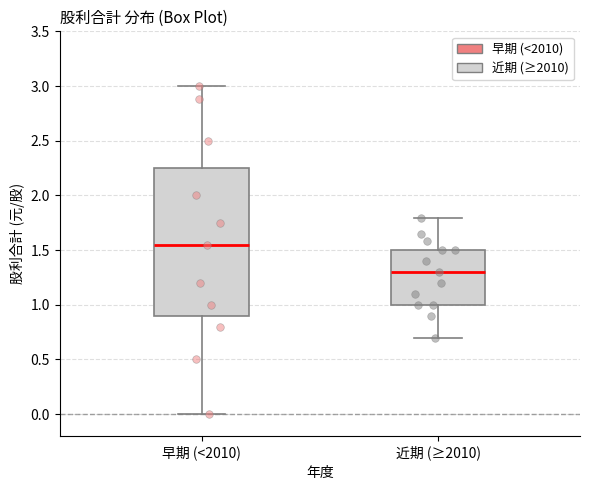

Which box has the highest median line?

早期 (<2010)